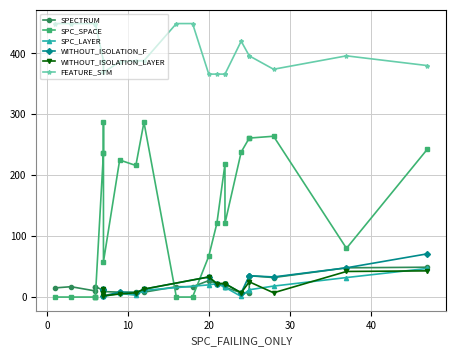

What is the value of the SPECTRUM point at the 1st from the left?

15